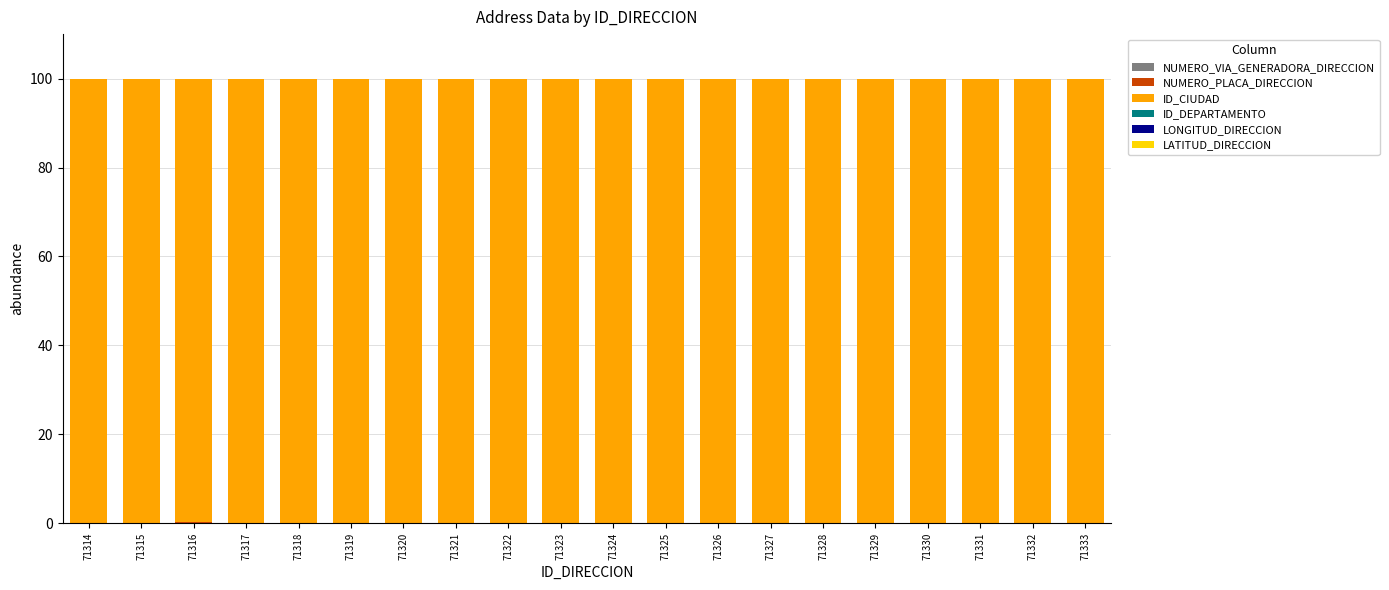

Which series has the widest spread of values?

ID_CIUDAD